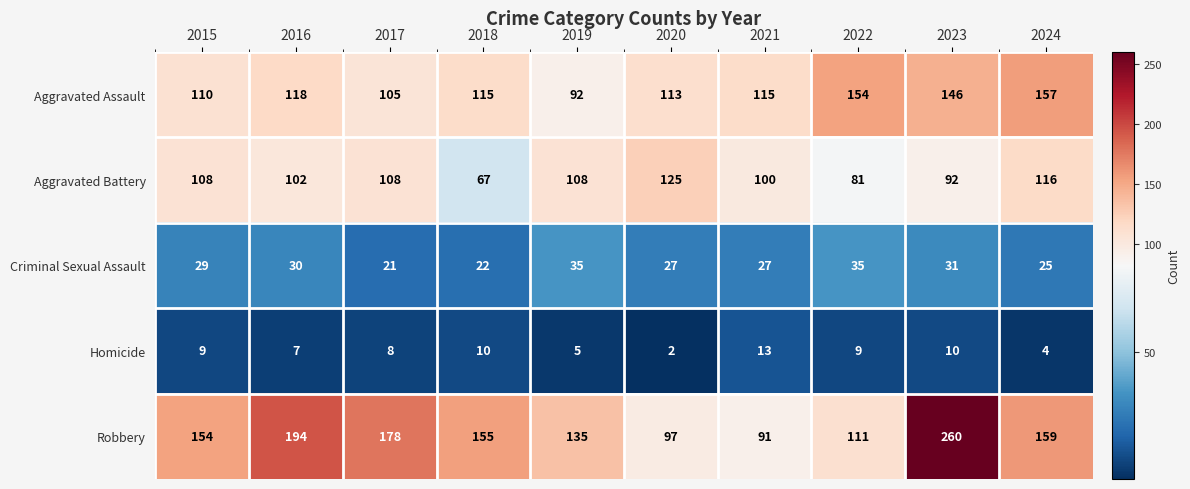

Between 2020 and 2024, which series saw the biggest shift?

Robbery